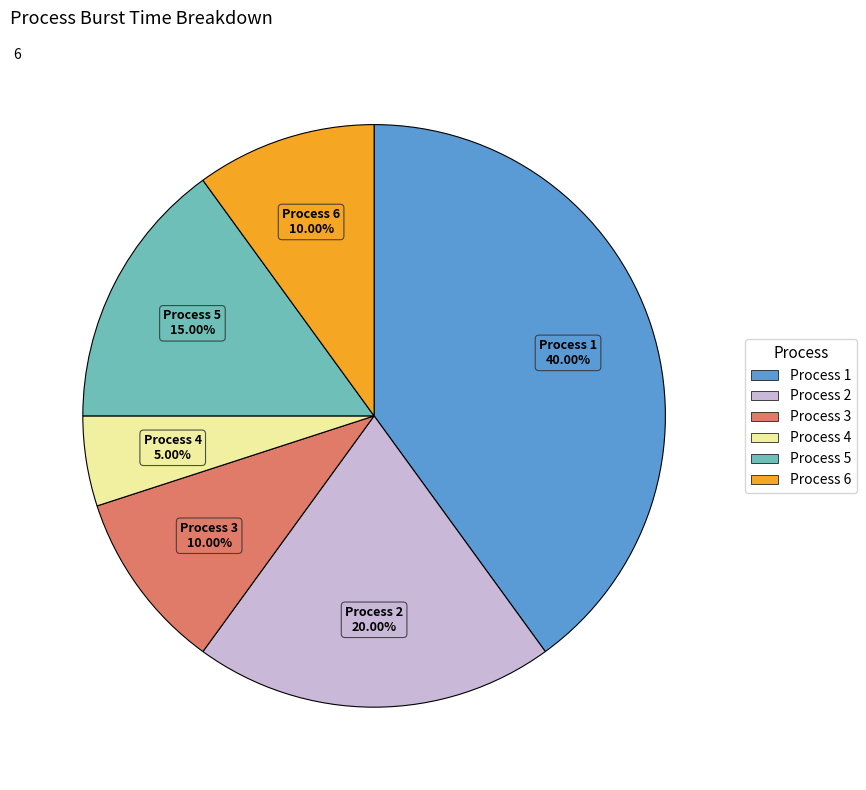

To the nearest percent, what is the difference between the largest and smallest slice percentages?

35%